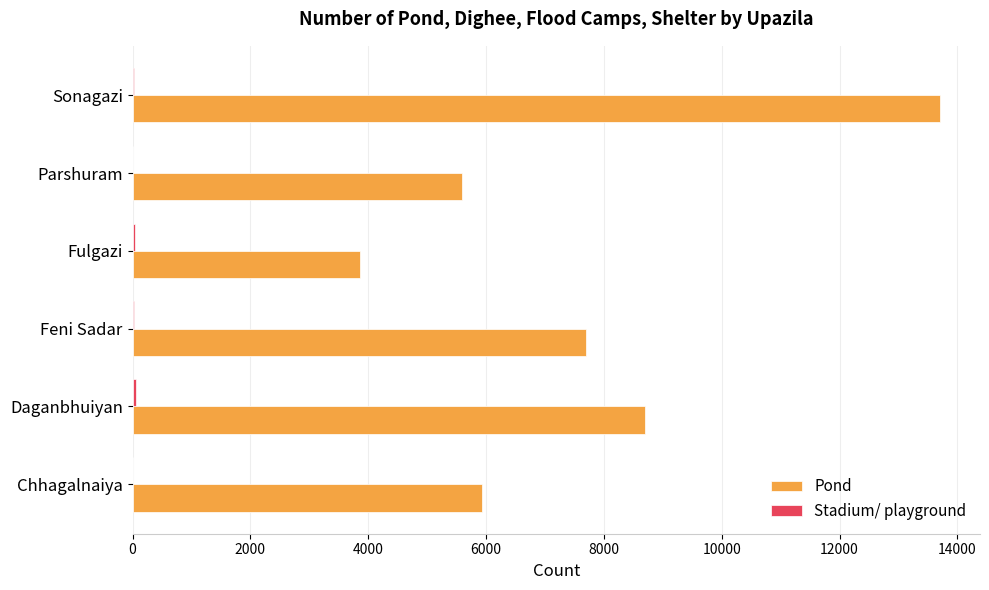

Which category has the highest value in the Pond series?

Sonagazi